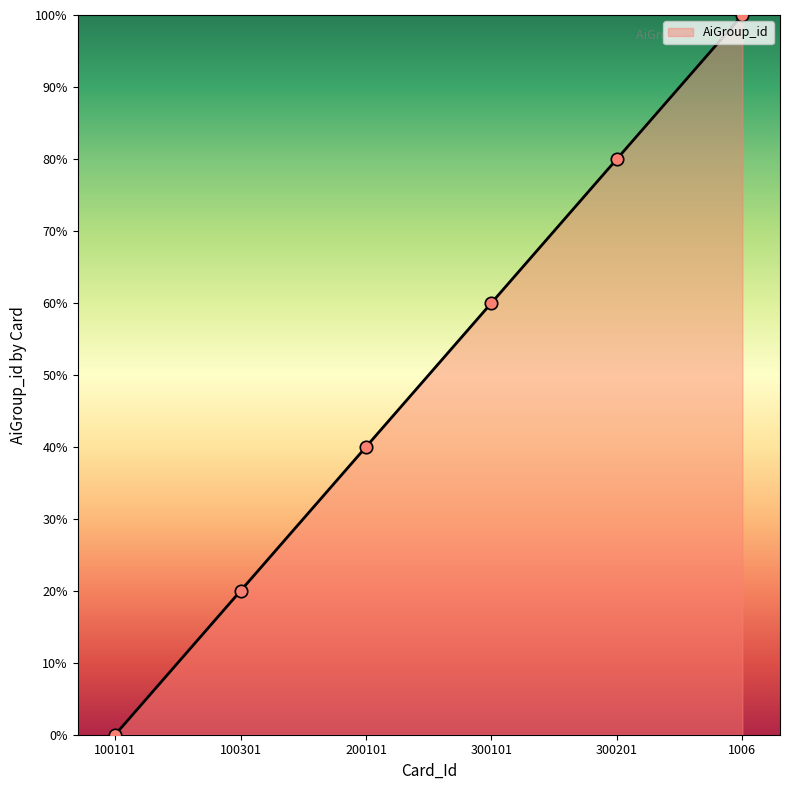

Between 100301 and 100101, which is larger?

100301